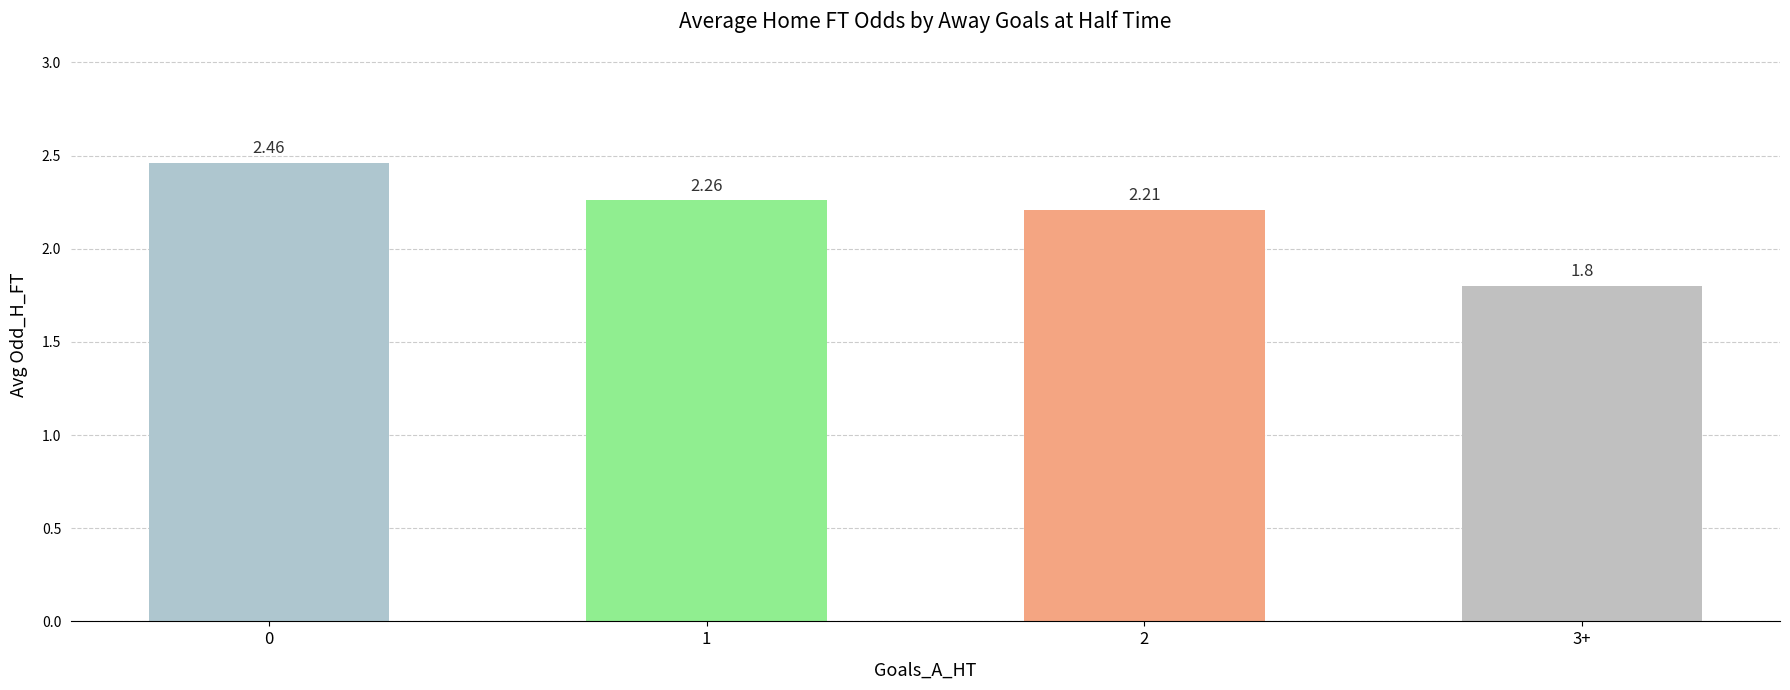

What is the change in value from 0 to 3+?

-0.7